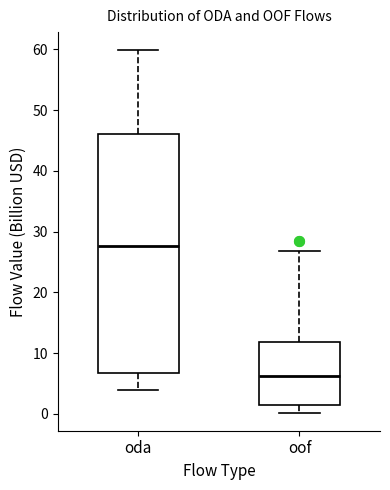

Which box's median line is the lowest?

oof